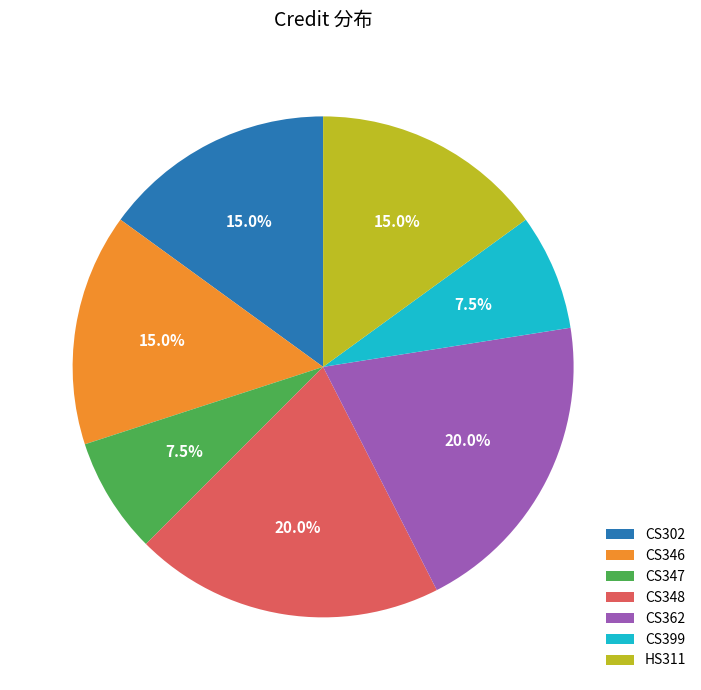

Do CS348 and CS346 together represent more than half of the pie?

No